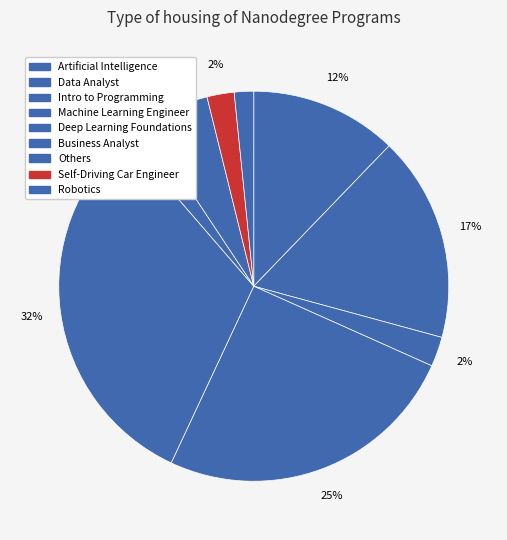

What is the ratio of the value at Others to the value at Intro to Programming?

2.2